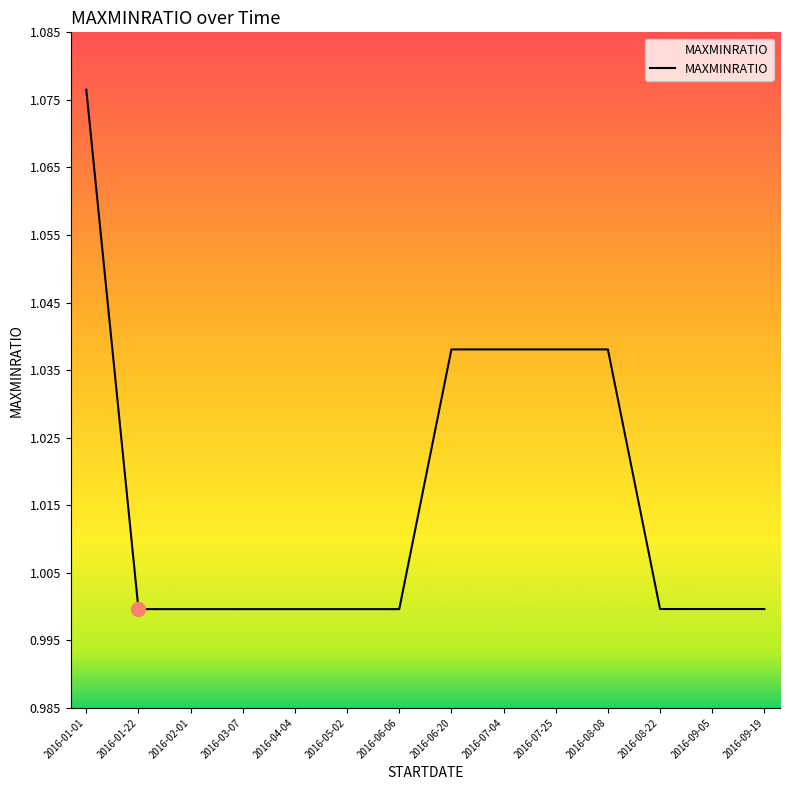

What position from the right is 2016-02-01?

12